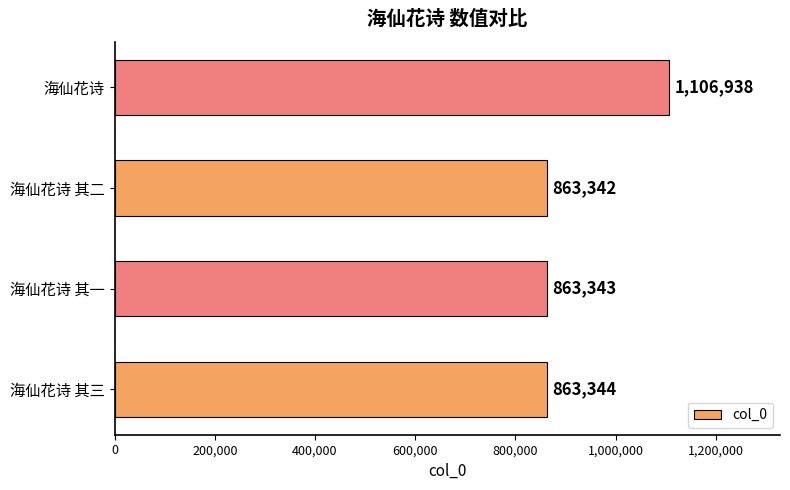

What is the sum of the values at 海仙花诗 其三 and 海仙花诗?

1970282